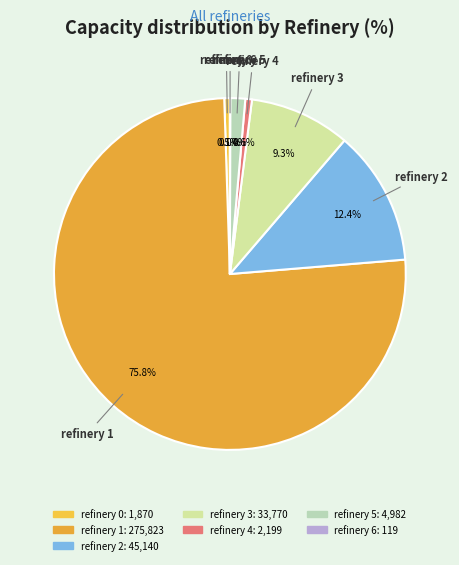

To the nearest percent, what is the difference between the refinery 3 and refinery 2 slice percentages?

3%